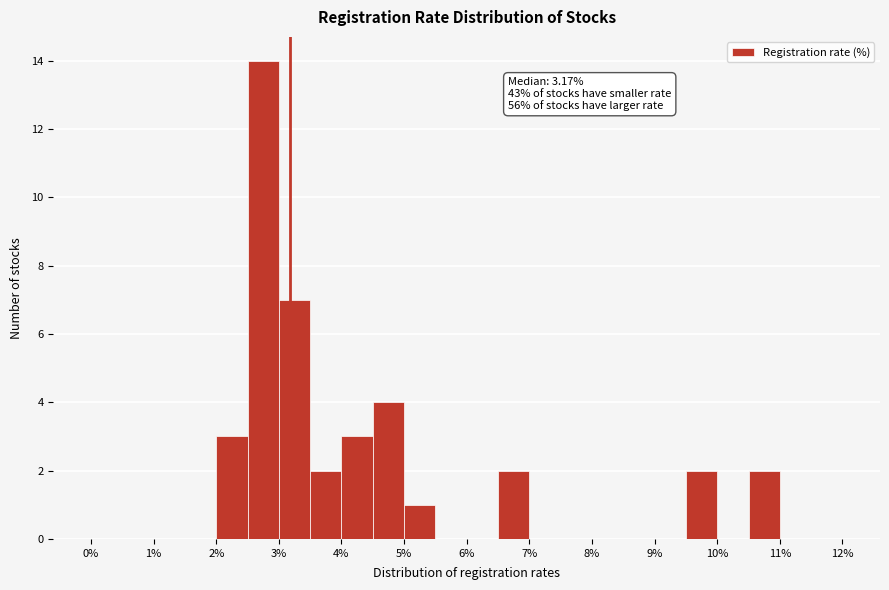

Over which range of the x-axis is the bar tallest?

2.5 to 3.0